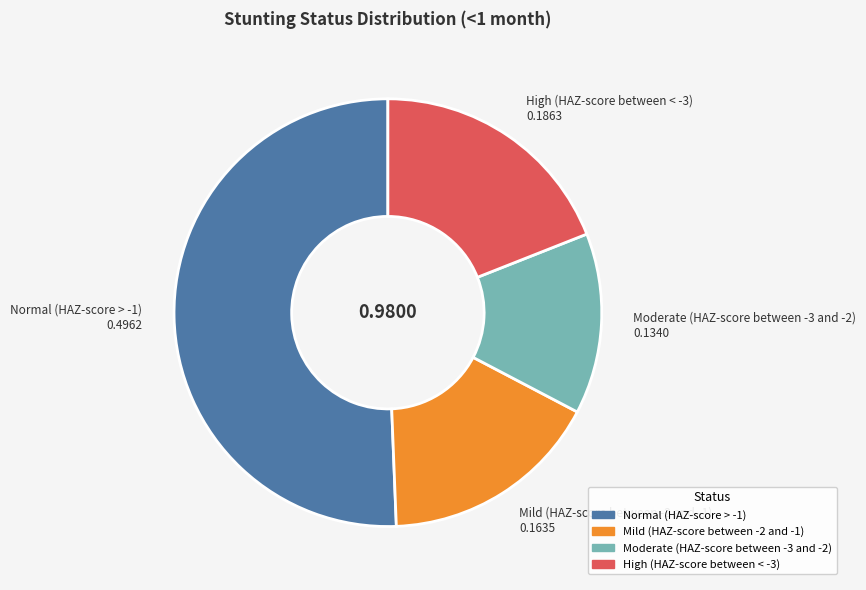

Does Moderate (HAZ-score between -3 and -2) represent more than half of the total?

No